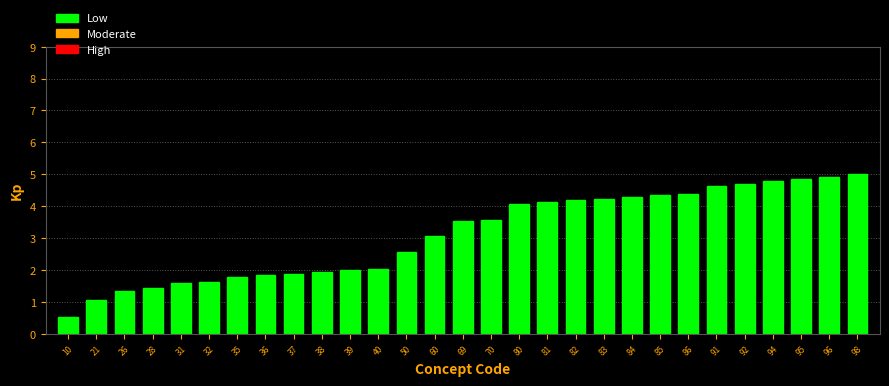

Reading right to left, what are all the values shown in this chart?

5.0	4.9	4.8	4.8	4.7	4.6	4.4	4.3	4.3	4.2	4.2	4.1	4.1	3.6	3.5	3.1	2.6	2.0	2.0	1.9	1.9	1.8	1.8	1.6	1.6	1.4	1.3	1.1	0.5